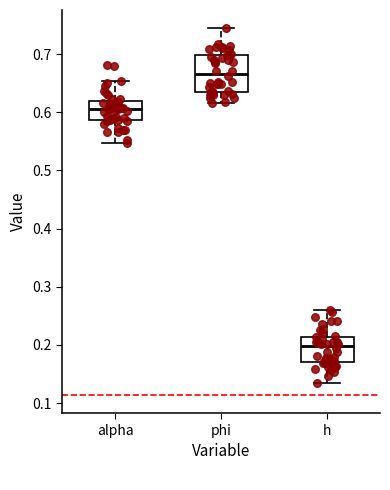

Reading left to right, read every box against the y-axis: the position of its median line, the range the box covers, and the ends of its whiskers. The values are not printed on the chart, so give them approximately, as read against the axis.

alpha: median 0.61, box 0.59 to 0.62, whiskers 0.55 to 0.65
phi: median 0.67, box 0.64 to 0.70, whiskers 0.62 to 0.74
h: median 0.20, box 0.17 to 0.21, whiskers 0.13 to 0.26